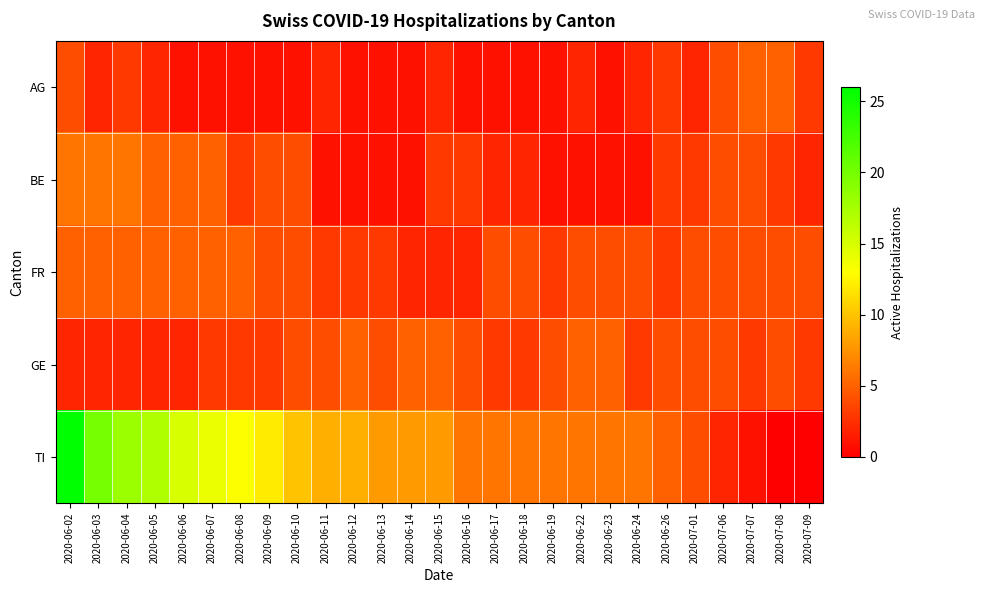

Which series has the widest spread of values?

TI